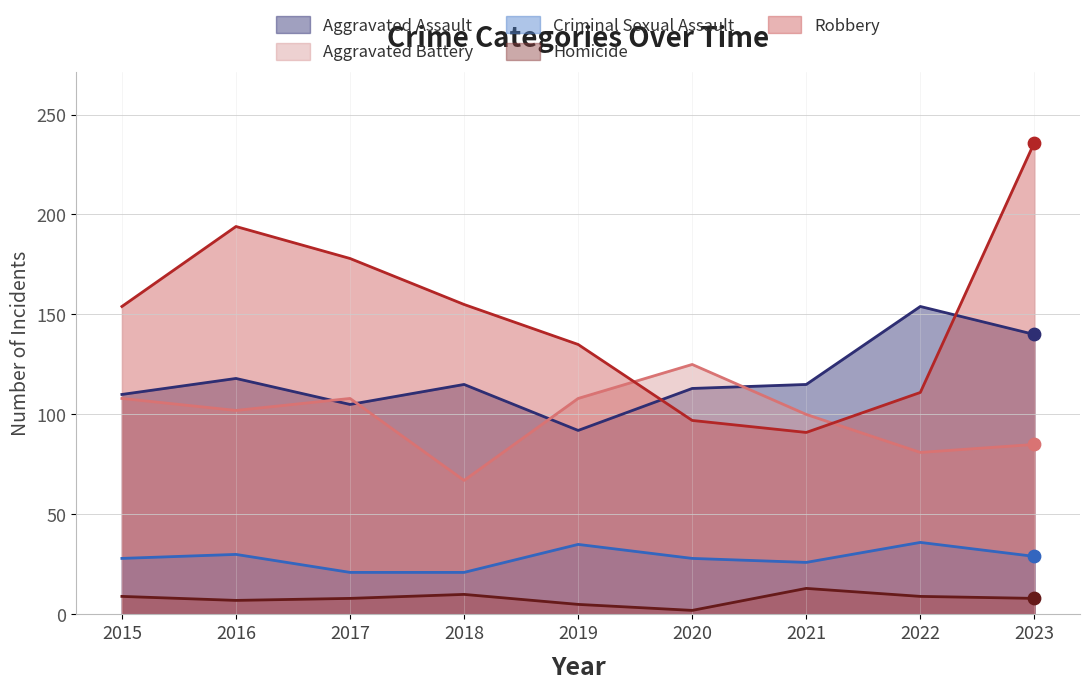

Which series has the largest total across all categories?

Robbery